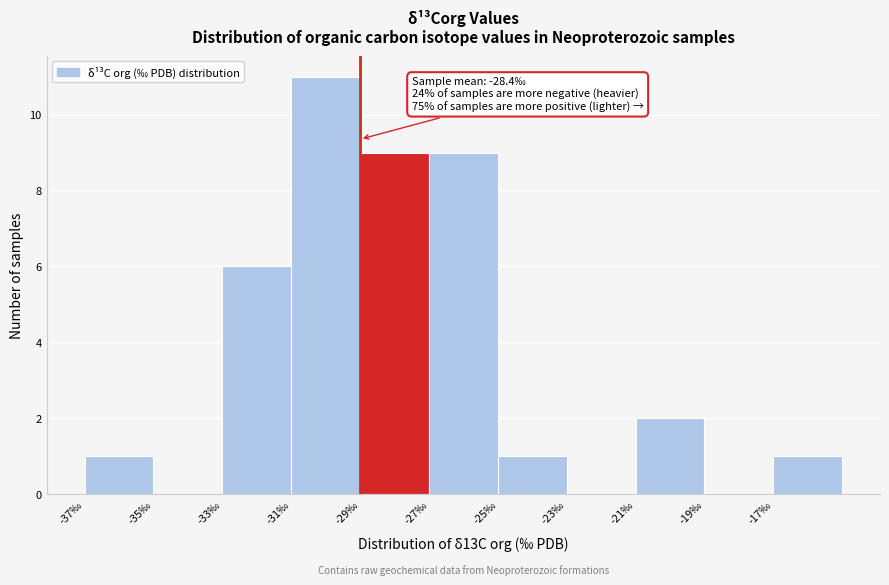

Over which range of the x-axis is the bar tallest?

-31 to -29